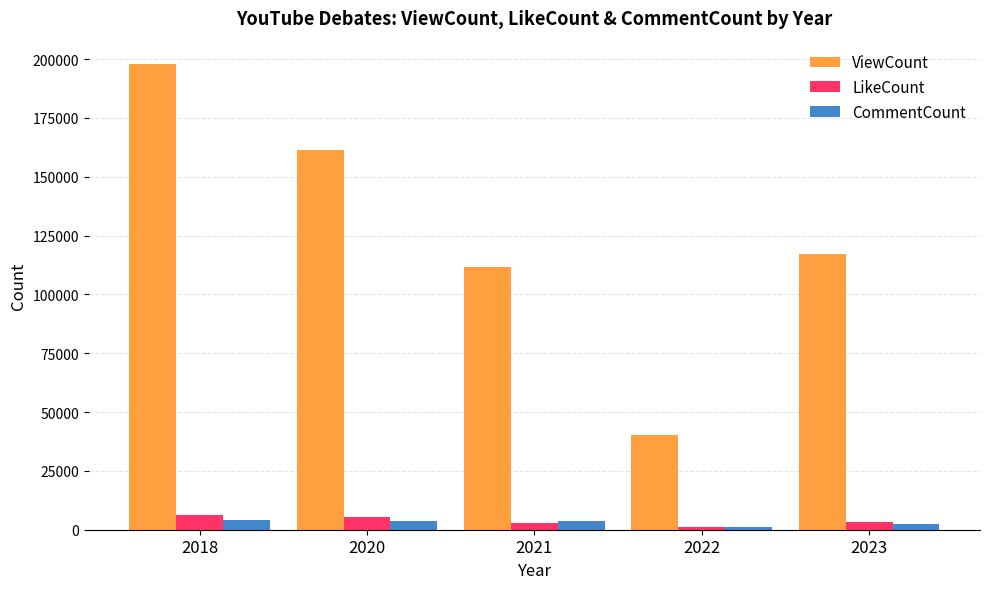

Where is ViewCount nearest to the value 119040?

2023